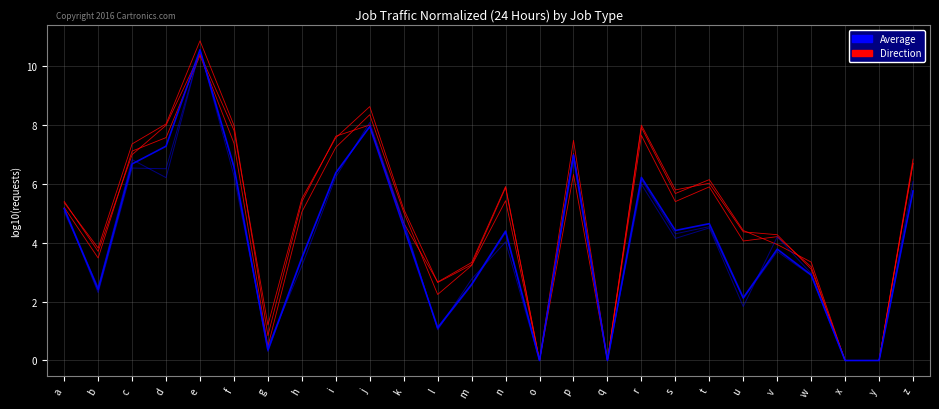

How many lines are shown in the chart?

6